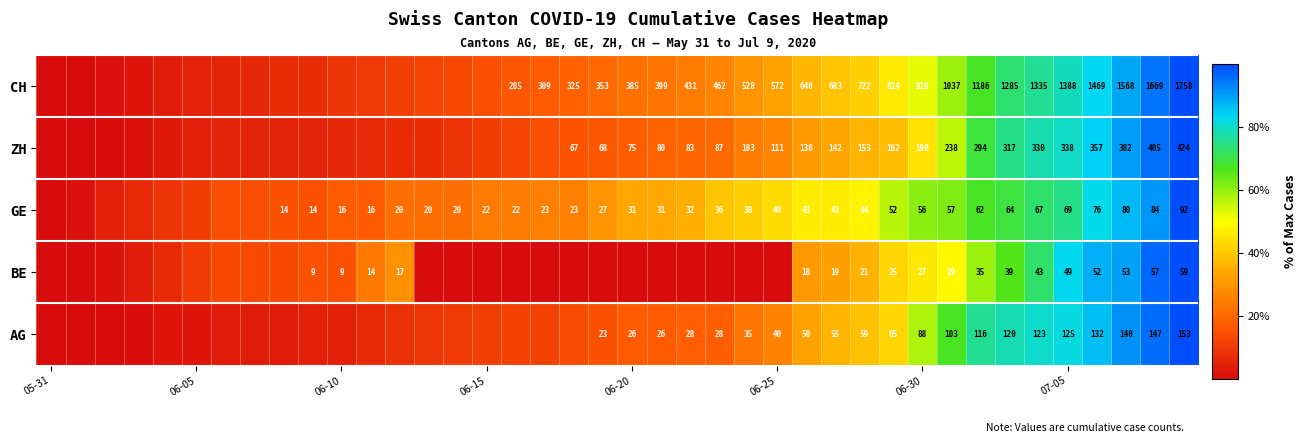

At 06-30, list the series in order from largest to smallest.

CH, ZH, AG, GE, BE